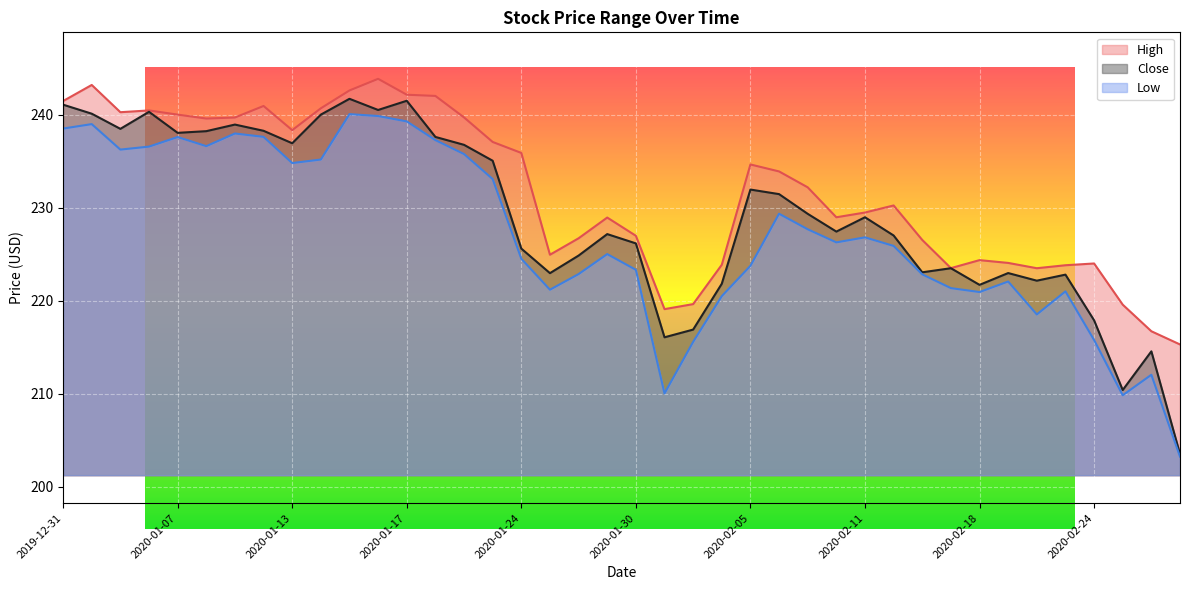

True or false: High and Close cross at least once.

False